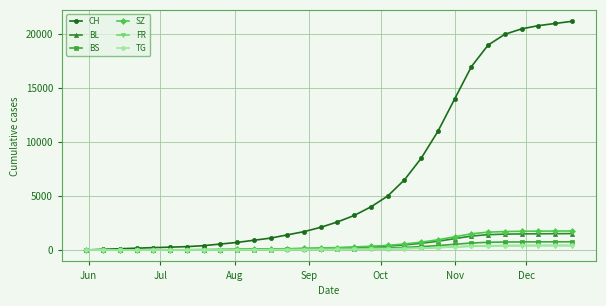

What is the average value of the BS series?

251